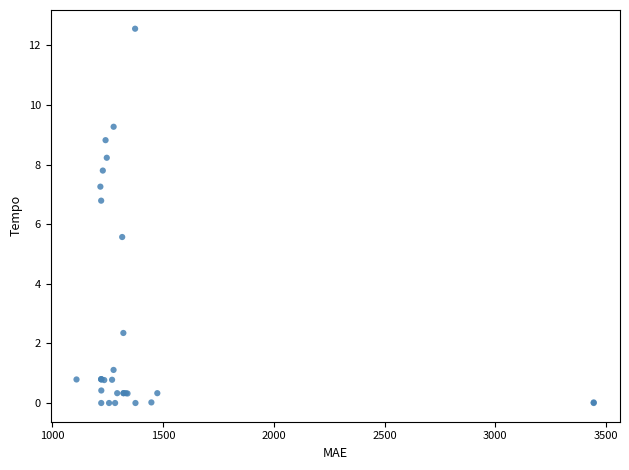

What Y value in the scatter plot is closest to 6?

5.6